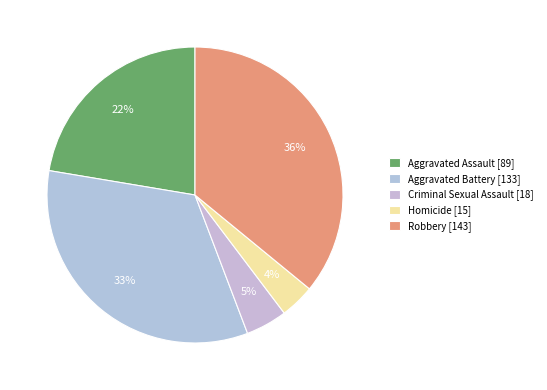

To the nearest percent, what is the combined percentage of Criminal Sexual Assault and Aggravated Assault?

27%